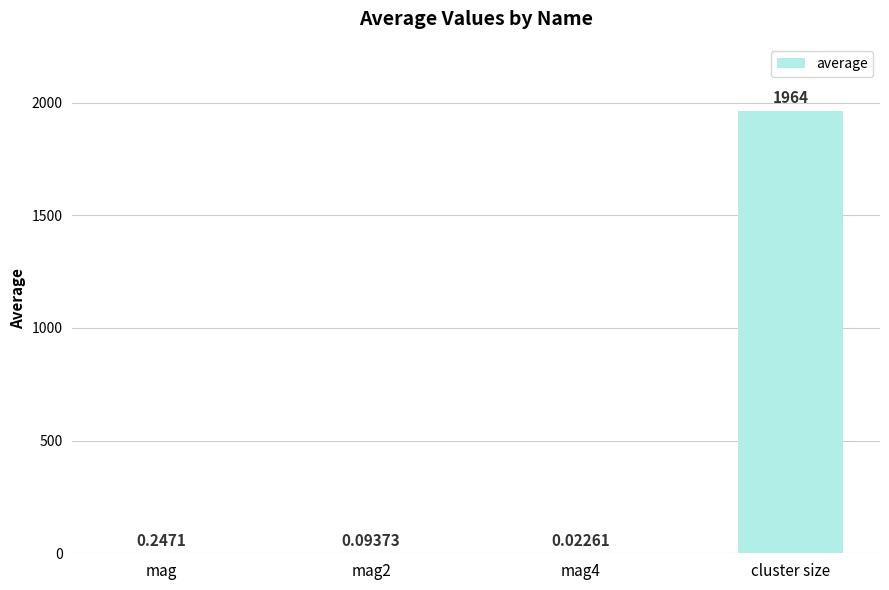

What is the greatest value displayed?

1963.7